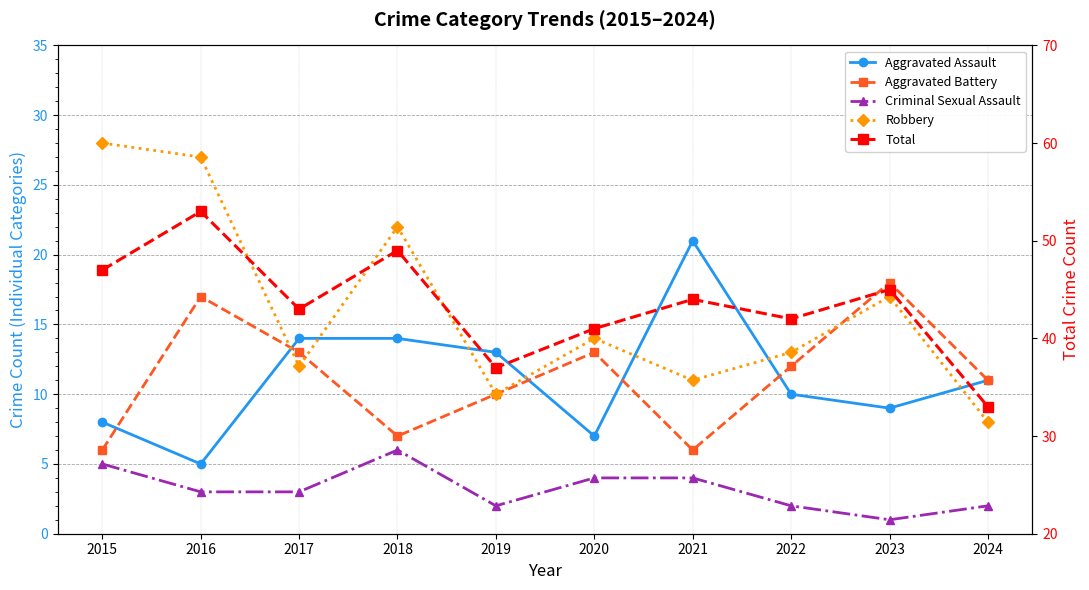

Count the number of categories in the chart.

10